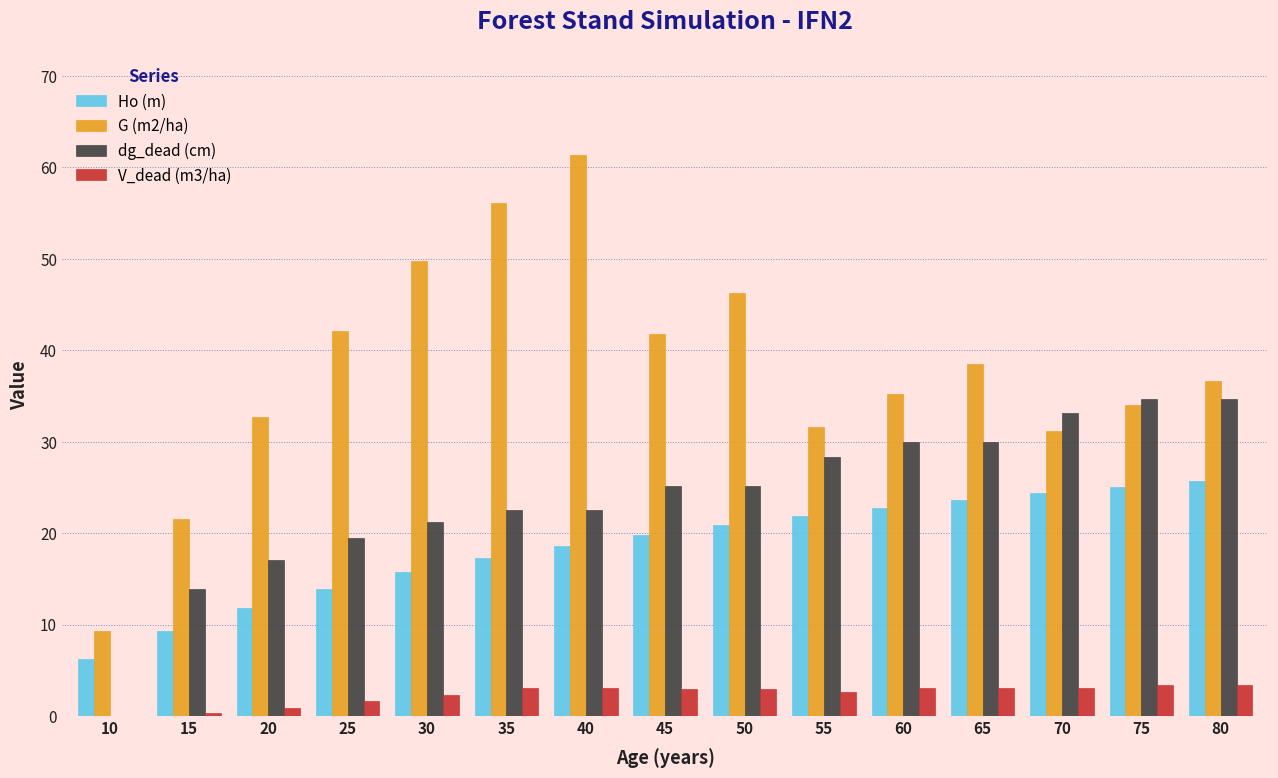

Which series changed the most between 10 and 45?

G (m2/ha)